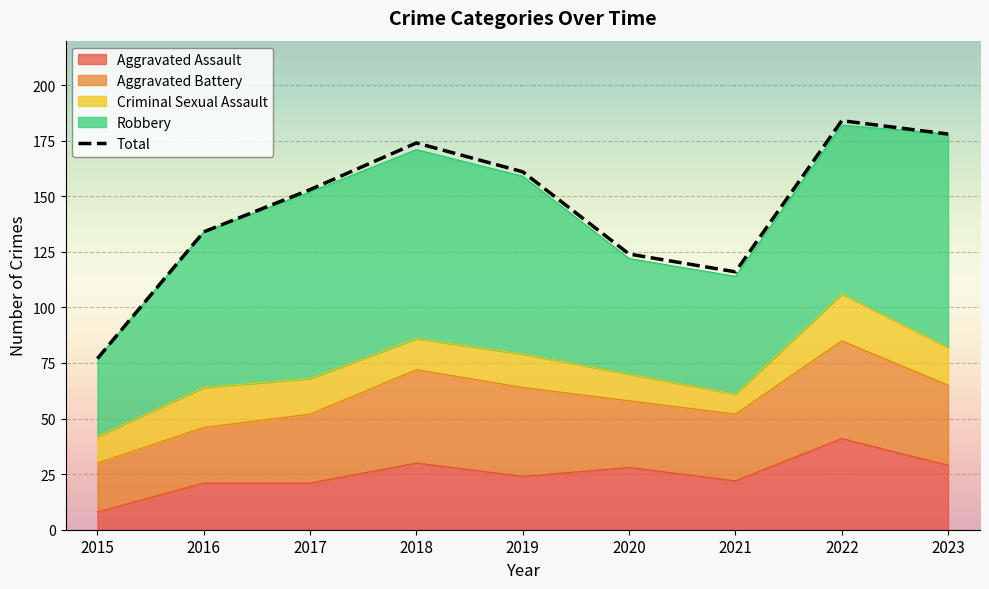

Where does the data first go above 153?

2018